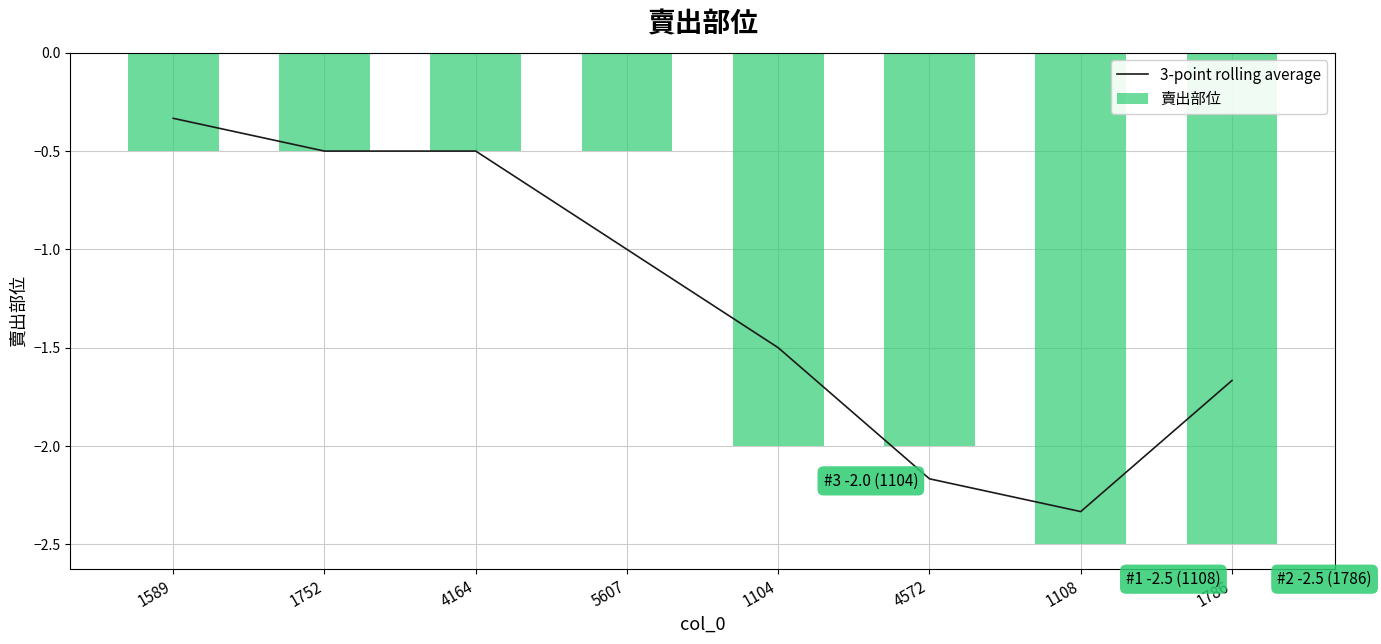

Is the value of 賣出部位 at 4572 greater than the value of 3-point rolling average at 1786?

No